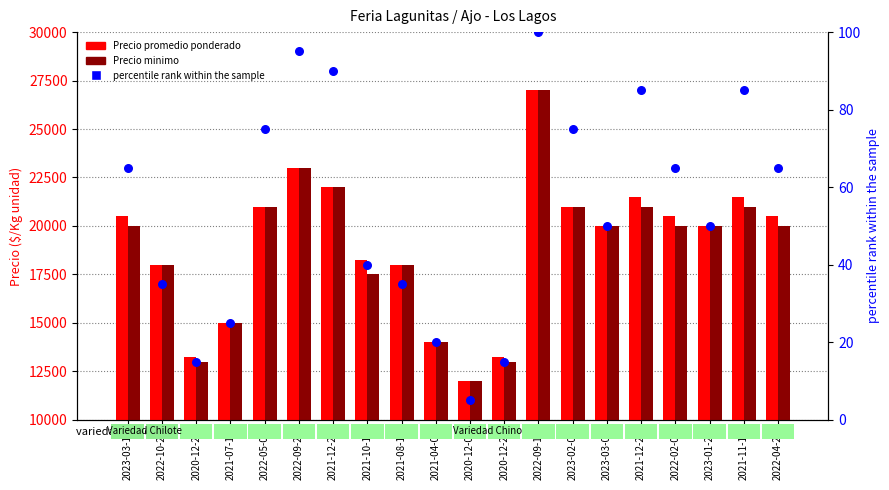

At which category is the sum across all series the highest?

2022-09-13